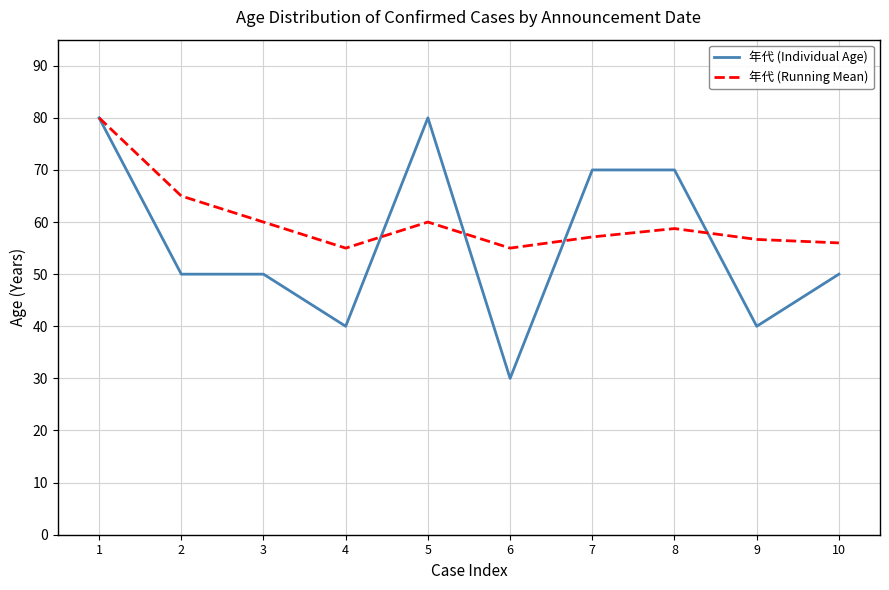

Count the number of data series in this chart.

2